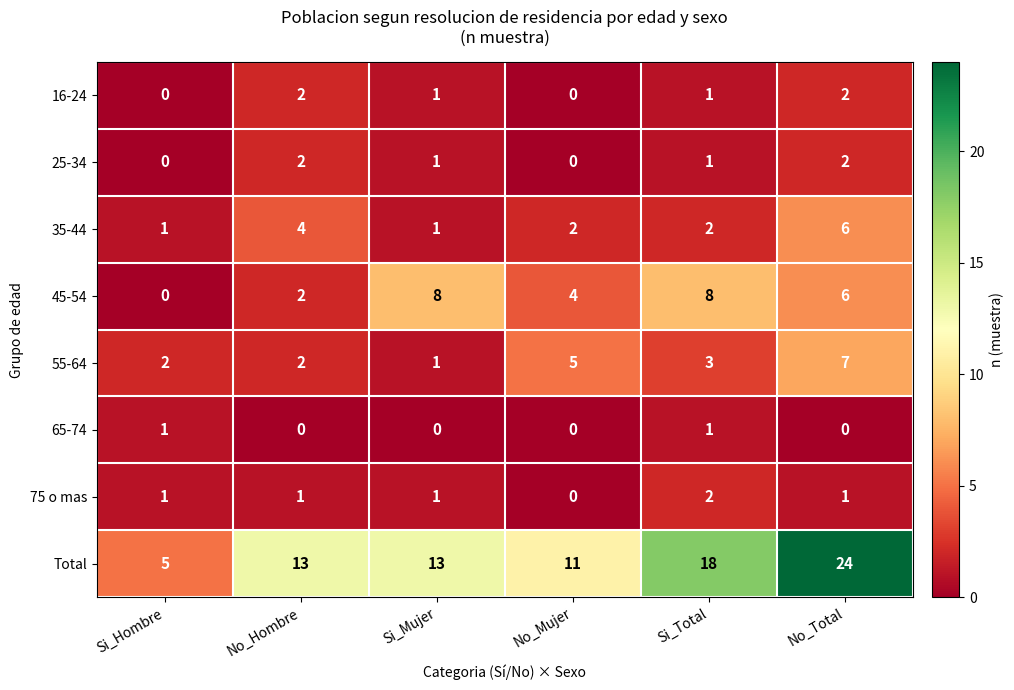

Count the 55-64 values in the range 2 to 5.

4